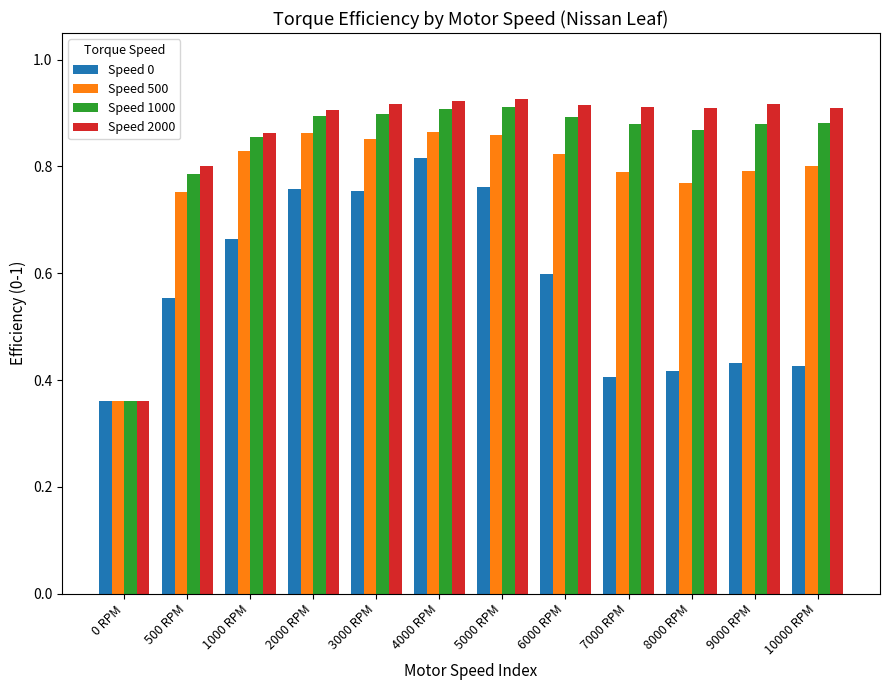

How many groups of bars are there?

12